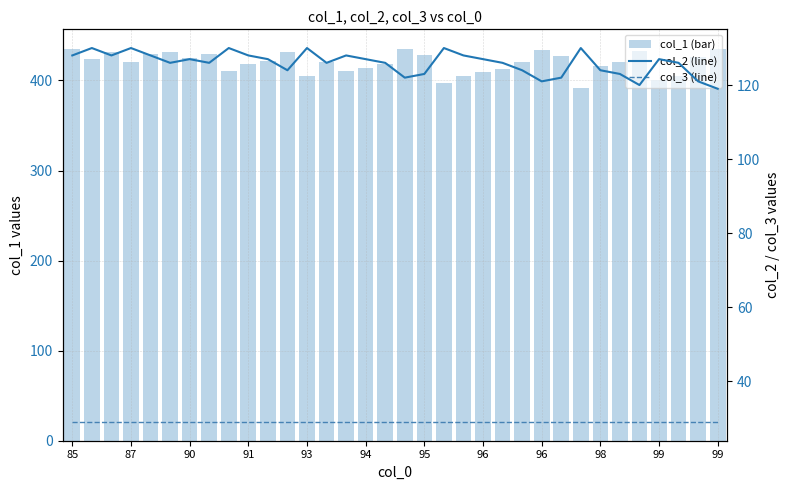

Rank the series at 94 from lowest to highest value.

col_3 (line), col_2 (line), col_1 (bar)